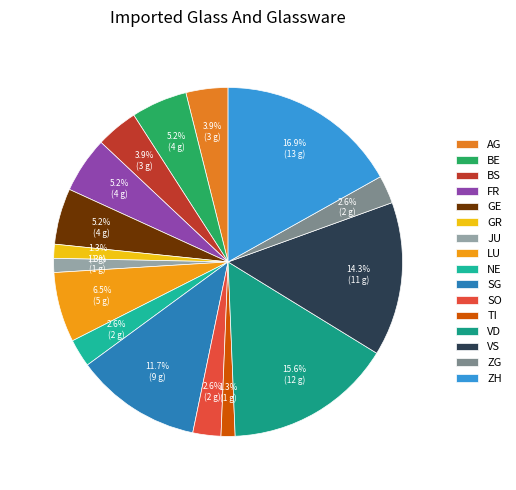

To the nearest percent, what percentage of the pie is ZG?

3%